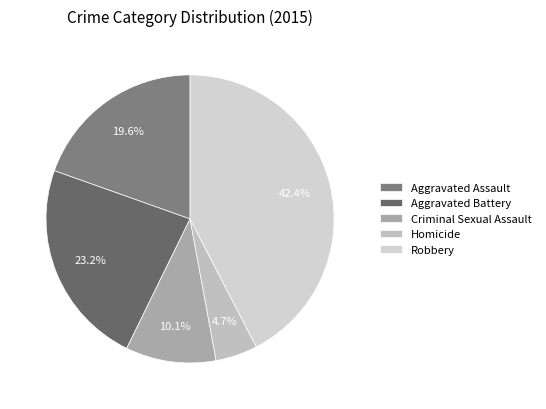

What portion of the pie excludes Criminal Sexual Assault?

89.9%